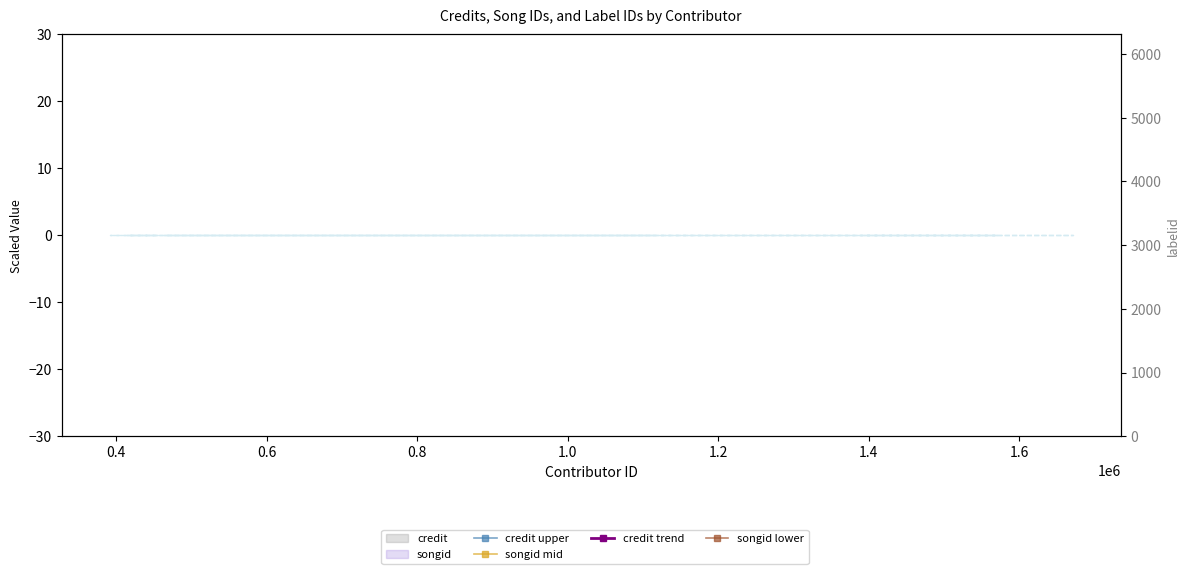

What is the smallest value displayed?

3152.0